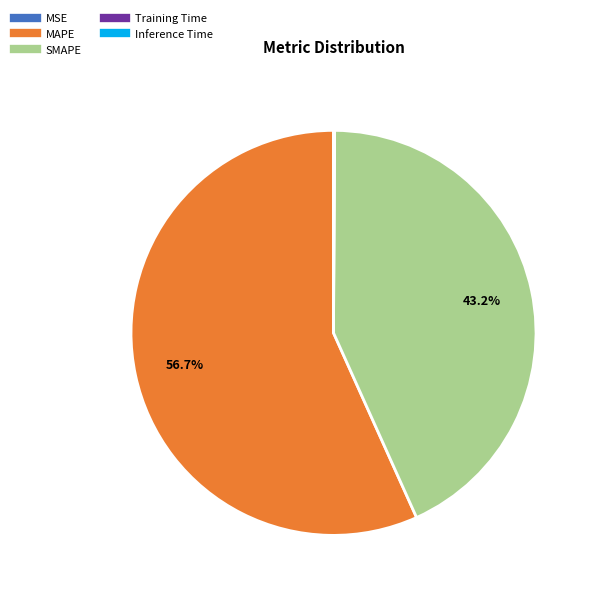

What portion of the pie excludes SMAPE?

56.8%